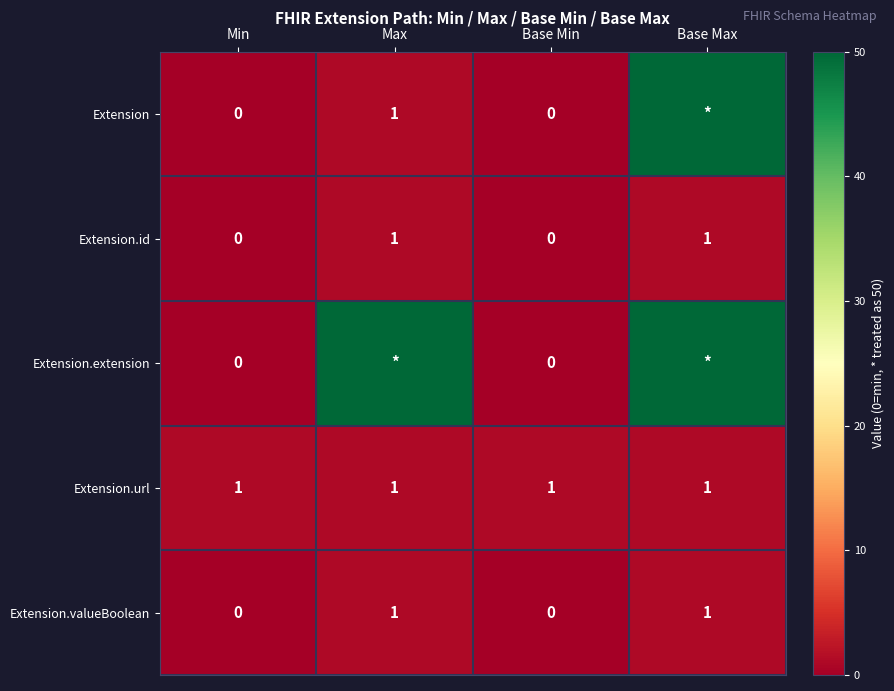

At which category is the sum across all series the highest?

Base Max